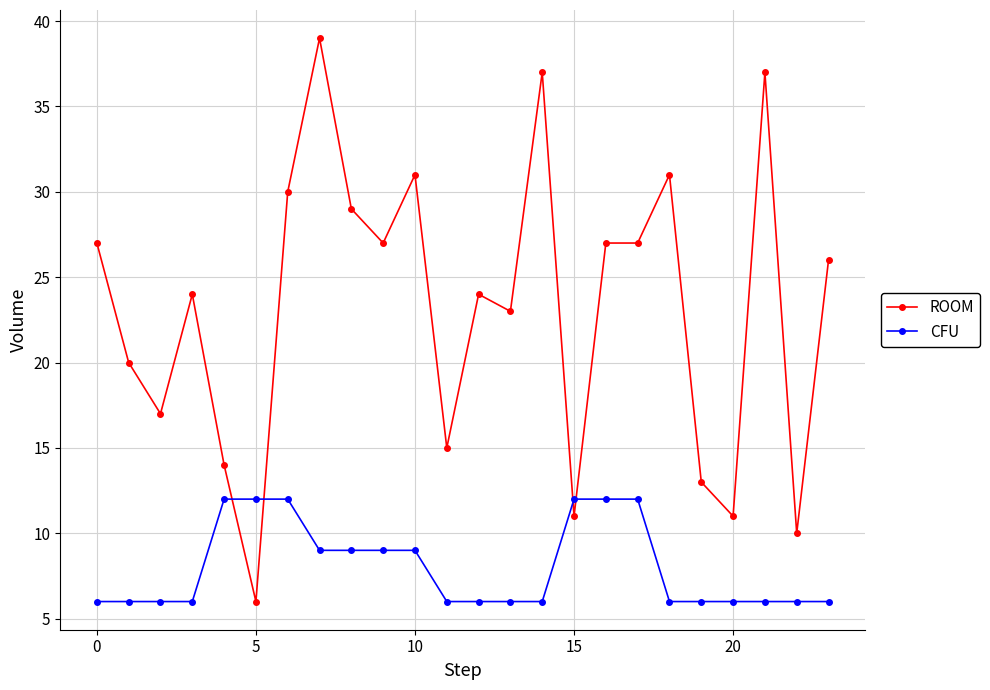

What are all the series names shown in the legend?

ROOM, CFU